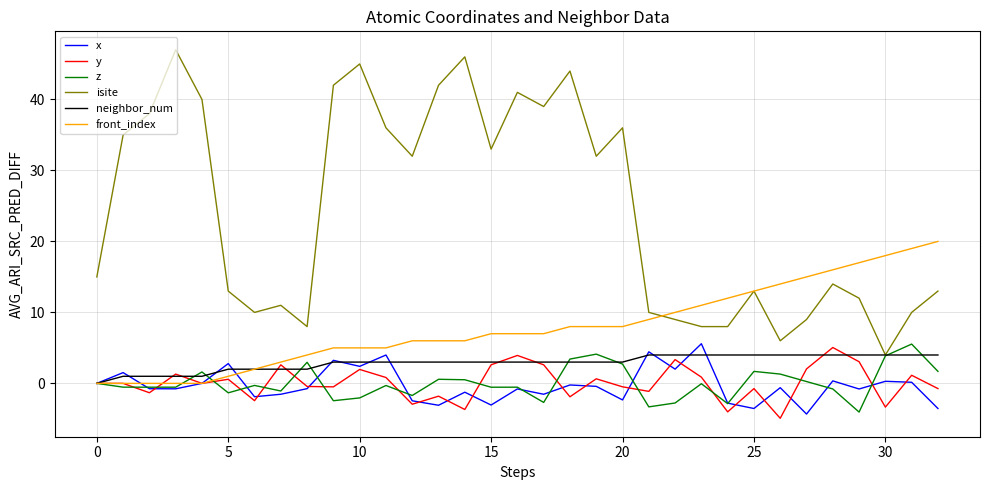

Which series has the largest total across all categories?

isite